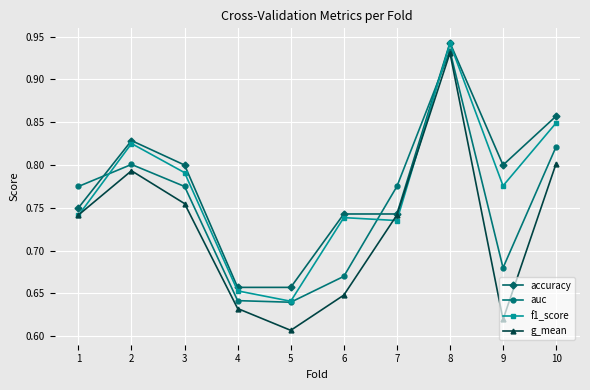

Is it true that g_mean equals 1.1 at 6?

False